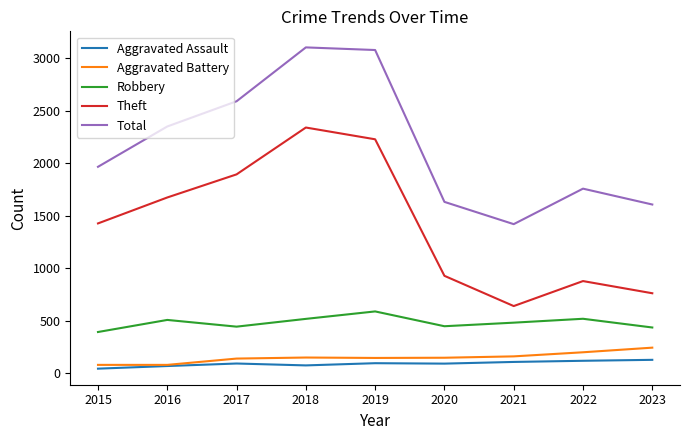

What is the sum of the Aggravated Battery values at 2018 and 2015?

234